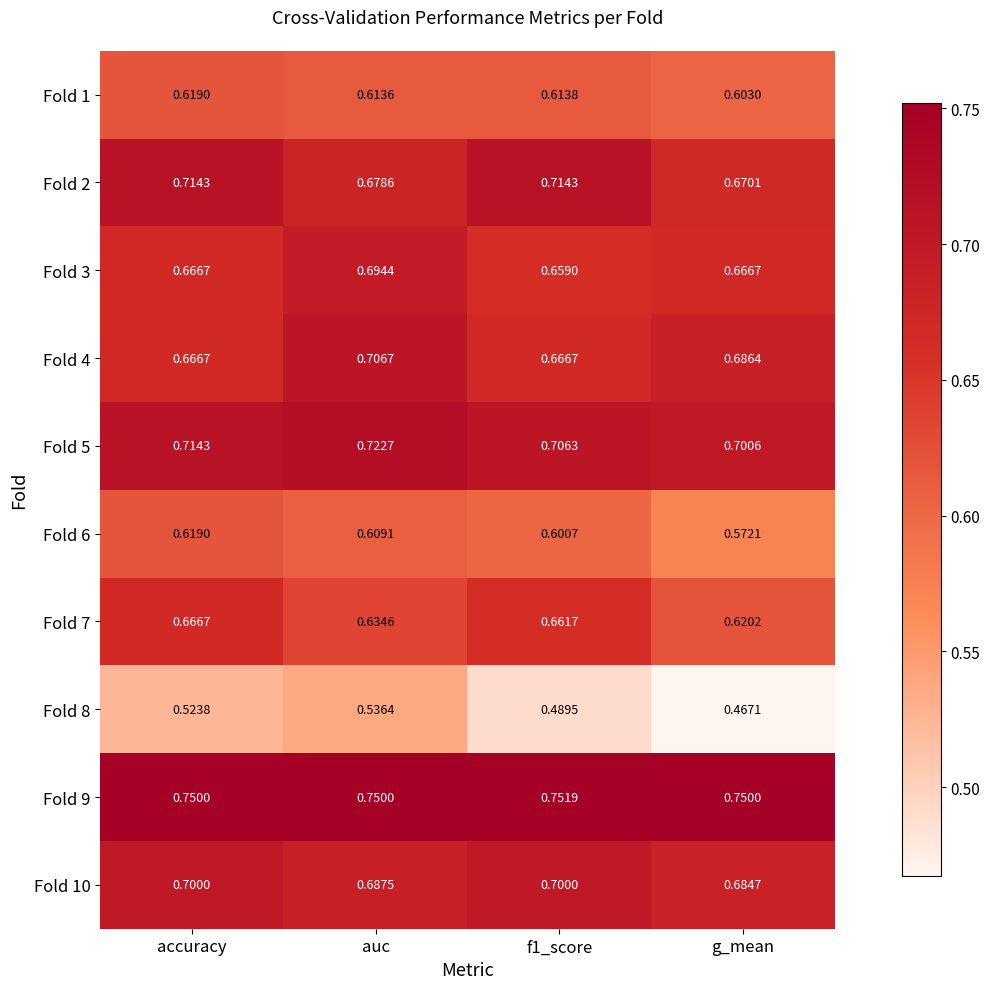

At which label does Fold 5 reach its minimum?

g_mean